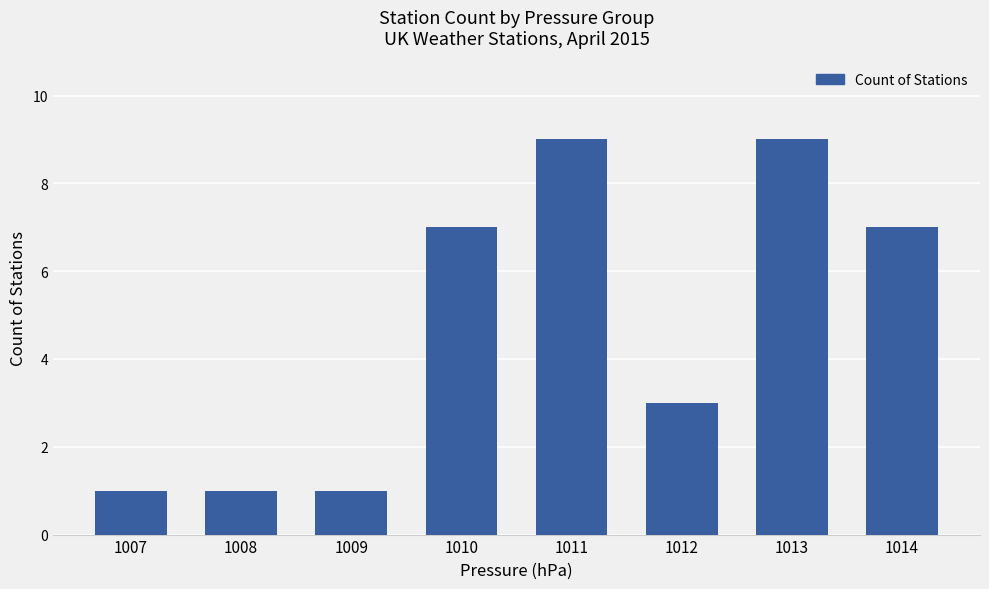

What is the difference between the maximum and minimum values?

8